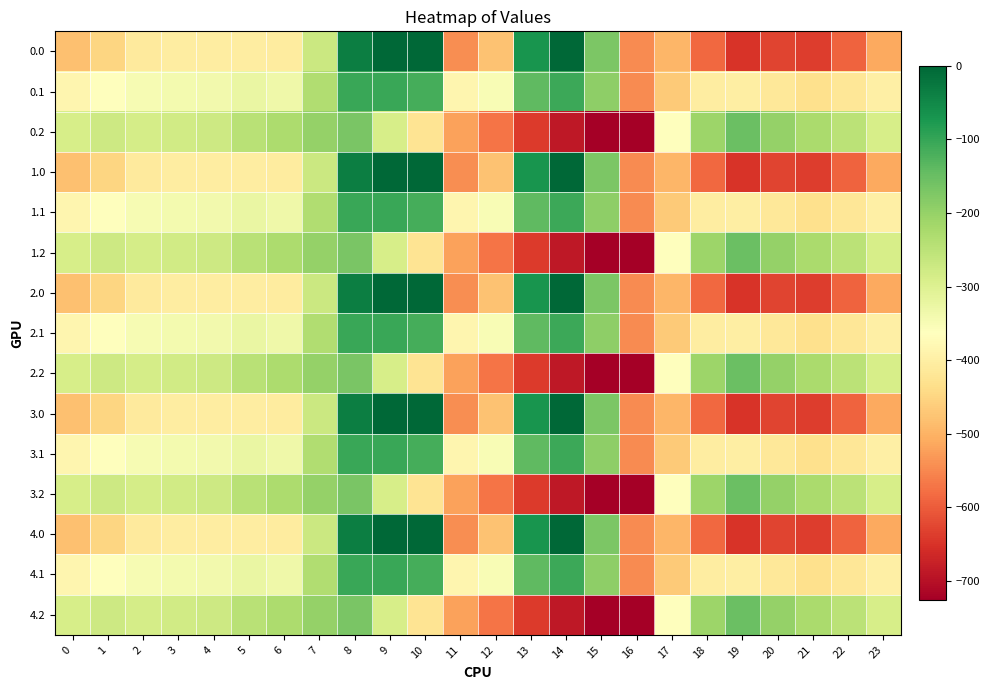

Reading right to left, extract all data points from this chart.

0.0: 23=-511.3	22=-592.3	21=-638.4	20=-629.9	19=-649.2	18=-586.7	17=-494.8	16=-545.4	15=-172.8	14=-0.3	13=-70.2	12=-477.2	11=-544.3	10=0.0	9=0.0	8=-35.0	7=-270.7	6=-408.0	5=-403.8	4=-404.9	3=-404.4	2=-410.3	1=-449.5	0=-482.0
0.1: 23=-399.4	22=-419.9	21=-432.4	20=-414.5	19=-400.2	18=-405.4	17=-466.6	16=-547.3	15=-190.4	14=-105.5	13=-141.2	12=-350.8	11=-384.7	10=-114.0	9=-104.8	8=-102.3	7=-234.9	6=-332.2	5=-325.7	4=-339.6	3=-342.7	2=-347.9	1=-361.1	0=-384.6
0.2: 23=-287.5	22=-247.4	21=-226.4	20=-199.2	19=-151.0	18=-210.0	17=-362.4	16=-726.6	15=-725.8	14=-687.4	13=-640.4	12=-571.2	11=-520.6	10=-423.5	9=-288.5	8=-169.5	7=-199.0	6=-228.8	5=-245.0	4=-274.4	3=-281.0	2=-285.5	1=-272.7	0=-287.1
1.0: 23=-511.3	22=-592.3	21=-638.4	20=-629.9	19=-649.2	18=-586.7	17=-494.8	16=-545.4	15=-172.8	14=-0.3	13=-70.2	12=-477.2	11=-544.3	10=0.0	9=0.0	8=-35.0	7=-270.7	6=-408.0	5=-403.8	4=-404.9	3=-404.4	2=-410.3	1=-449.5	0=-482.0
1.1: 23=-399.4	22=-419.9	21=-432.4	20=-414.5	19=-400.2	18=-405.4	17=-466.6	16=-547.3	15=-190.4	14=-105.5	13=-141.2	12=-350.8	11=-384.7	10=-114.0	9=-104.8	8=-102.3	7=-234.9	6=-332.2	5=-325.7	4=-339.6	3=-342.7	2=-347.9	1=-361.1	0=-384.6
1.2: 23=-287.5	22=-247.4	21=-226.4	20=-199.2	19=-151.0	18=-210.0	17=-362.4	16=-726.6	15=-725.8	14=-687.4	13=-640.4	12=-571.2	11=-520.6	10=-423.5	9=-288.5	8=-169.5	7=-199.0	6=-228.8	5=-245.0	4=-274.4	3=-281.0	2=-285.5	1=-272.7	0=-287.1
2.0: 23=-511.3	22=-592.3	21=-638.4	20=-629.9	19=-649.2	18=-586.7	17=-494.8	16=-545.4	15=-172.8	14=-0.3	13=-70.2	12=-477.2	11=-544.3	10=0.0	9=0.0	8=-35.0	7=-270.7	6=-408.0	5=-403.8	4=-404.9	3=-404.4	2=-410.3	1=-449.5	0=-482.0
2.1: 23=-399.4	22=-419.9	21=-432.4	20=-414.5	19=-400.2	18=-405.4	17=-466.6	16=-547.3	15=-190.4	14=-105.5	13=-141.2	12=-350.8	11=-384.7	10=-114.0	9=-104.8	8=-102.3	7=-234.9	6=-332.2	5=-325.7	4=-339.6	3=-342.7	2=-347.9	1=-361.1	0=-384.6
2.2: 23=-287.5	22=-247.4	21=-226.4	20=-199.2	19=-151.0	18=-210.0	17=-362.4	16=-726.6	15=-725.8	14=-687.4	13=-640.4	12=-571.2	11=-520.6	10=-423.5	9=-288.5	8=-169.5	7=-199.0	6=-228.8	5=-245.0	4=-274.4	3=-281.0	2=-285.5	1=-272.7	0=-287.1
3.0: 23=-511.3	22=-592.3	21=-638.4	20=-629.9	19=-649.2	18=-586.7	17=-494.8	16=-545.4	15=-172.8	14=-0.3	13=-70.2	12=-477.2	11=-544.3	10=0.0	9=0.0	8=-35.0	7=-270.7	6=-408.0	5=-403.8	4=-404.9	3=-404.4	2=-410.3	1=-449.5	0=-482.0
3.1: 23=-399.4	22=-419.9	21=-432.4	20=-414.5	19=-400.2	18=-405.4	17=-466.6	16=-547.3	15=-190.4	14=-105.5	13=-141.2	12=-350.8	11=-384.7	10=-114.0	9=-104.8	8=-102.3	7=-234.9	6=-332.2	5=-325.7	4=-339.6	3=-342.7	2=-347.9	1=-361.1	0=-384.6
3.2: 23=-287.5	22=-247.4	21=-226.4	20=-199.2	19=-151.0	18=-210.0	17=-362.4	16=-726.6	15=-725.8	14=-687.4	13=-640.4	12=-571.2	11=-520.6	10=-423.5	9=-288.5	8=-169.5	7=-199.0	6=-228.8	5=-245.0	4=-274.4	3=-281.0	2=-285.5	1=-272.7	0=-287.1
4.0: 23=-511.3	22=-592.3	21=-638.4	20=-629.9	19=-649.2	18=-586.7	17=-494.8	16=-545.4	15=-172.8	14=-0.3	13=-70.2	12=-477.2	11=-544.3	10=0.0	9=0.0	8=-35.0	7=-270.7	6=-408.0	5=-403.8	4=-404.9	3=-404.4	2=-410.3	1=-449.5	0=-482.0
4.1: 23=-399.4	22=-419.9	21=-432.4	20=-414.5	19=-400.2	18=-405.4	17=-466.6	16=-547.3	15=-190.4	14=-105.5	13=-141.2	12=-350.8	11=-384.7	10=-114.0	9=-104.8	8=-102.3	7=-234.9	6=-332.2	5=-325.7	4=-339.6	3=-342.7	2=-347.9	1=-361.1	0=-384.6
4.2: 23=-287.5	22=-247.4	21=-226.4	20=-199.2	19=-151.0	18=-210.0	17=-362.4	16=-726.6	15=-725.8	14=-687.4	13=-640.4	12=-571.2	11=-520.6	10=-423.5	9=-288.5	8=-169.5	7=-199.0	6=-228.8	5=-245.0	4=-274.4	3=-281.0	2=-285.5	1=-272.7	0=-287.1